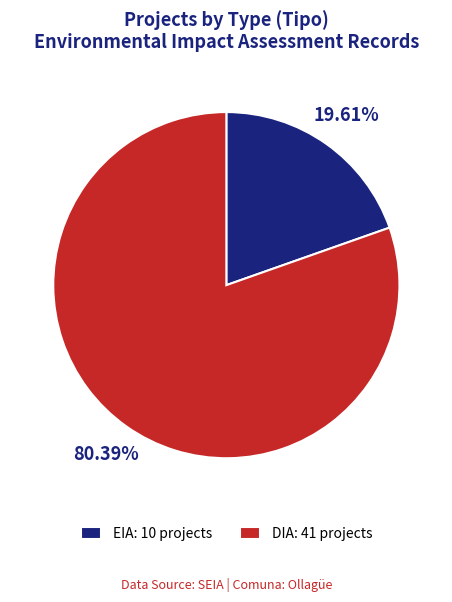

To the nearest percent, what portion does DIA represent?

80%